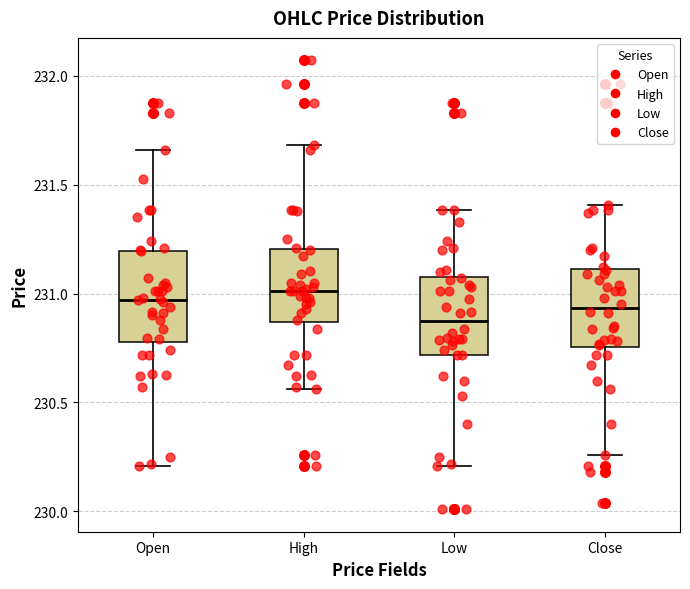

Reading left to right, read every box against the y-axis: the position of its median line, the range the box covers, and the ends of its whiskers. The values are not printed on the chart, so give them approximately, as read against the axis.

Open: median 230.95, box 230.80 to 231.20, whiskers 230.20 to 231.65
High: median 231.00, box 230.85 to 231.20, whiskers 230.55 to 231.70
Low: median 230.85, box 230.70 to 231.10, whiskers 230.20 to 231.40
Close: median 230.95, box 230.75 to 231.10, whiskers 230.25 to 231.40